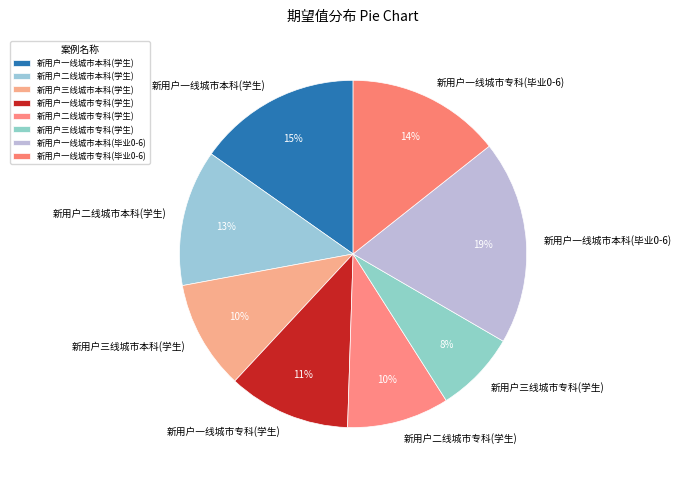

Which slice is the largest?

新用户一线城市本科(毕业0-6)